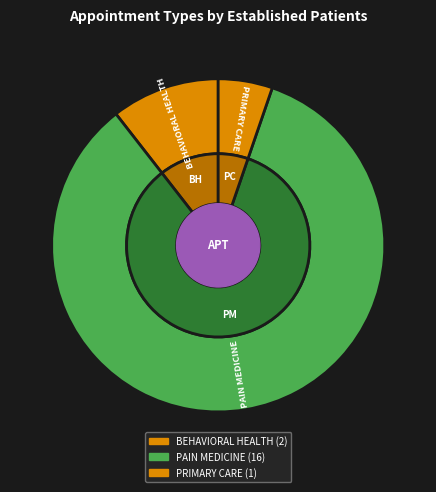

What portion of the pie excludes PRIMARY CARE?

94.7%